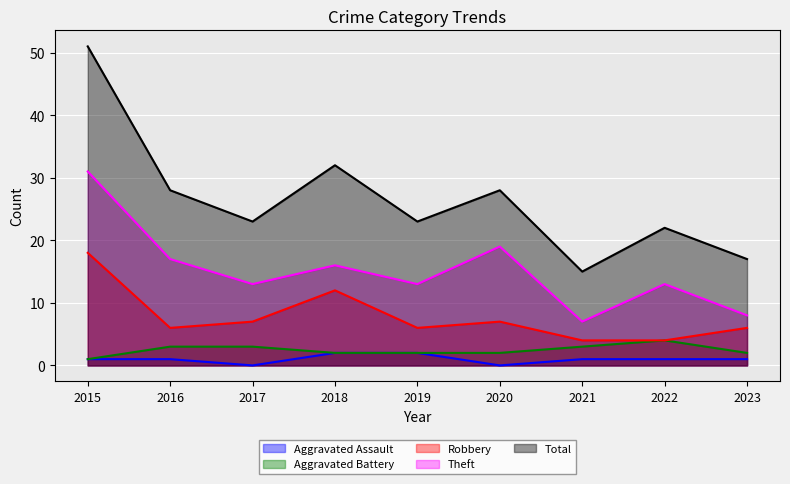

At which label is Aggravated Battery closest to 2?

2018